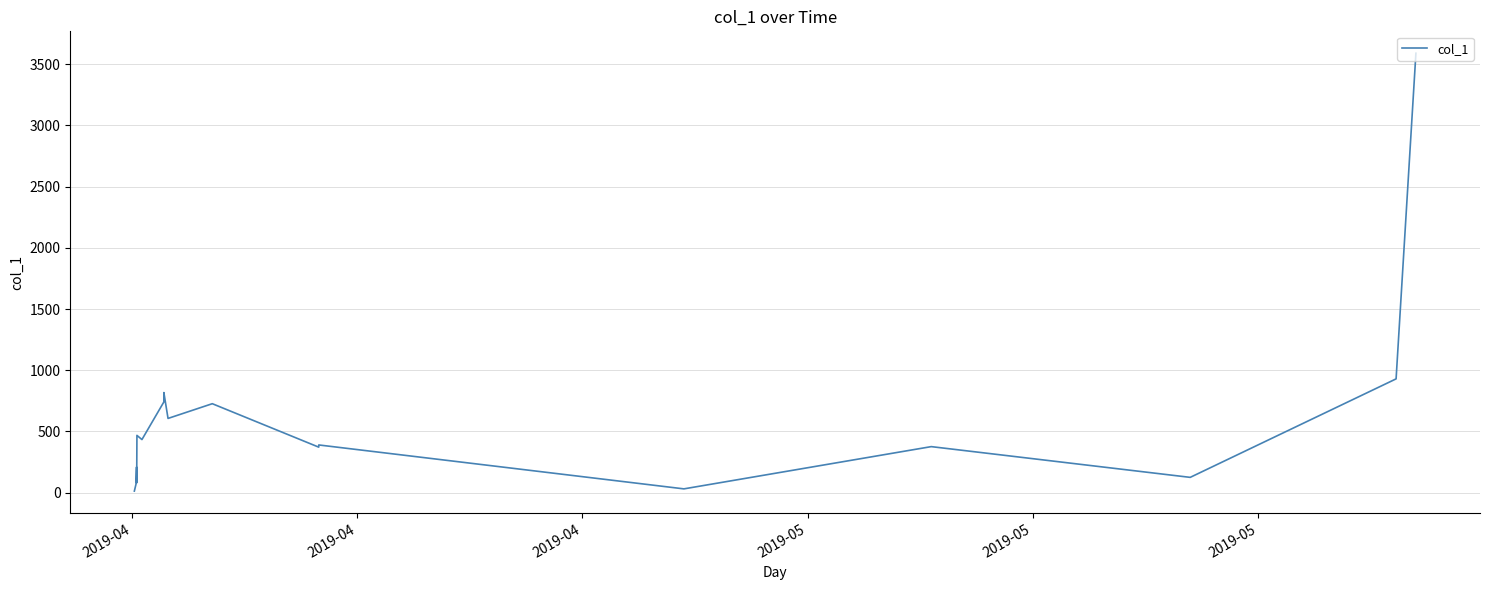

How many categories are shown in the chart?

17